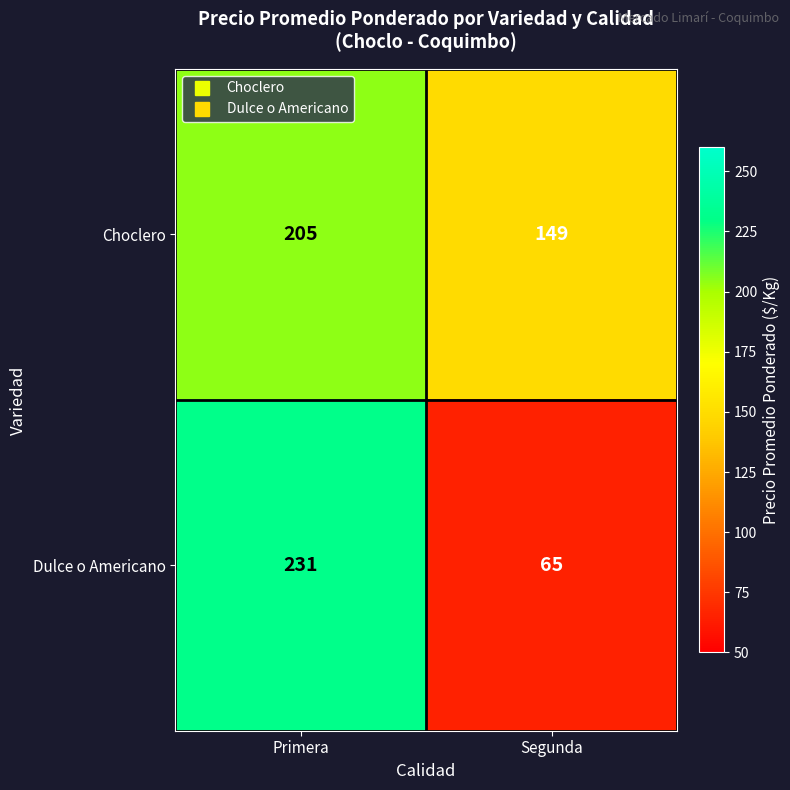

Reading left to right, transcribe all the data shown in this chart.

Choclero: Primera=205	Segunda=149
Dulce o Americano: Primera=231	Segunda=65